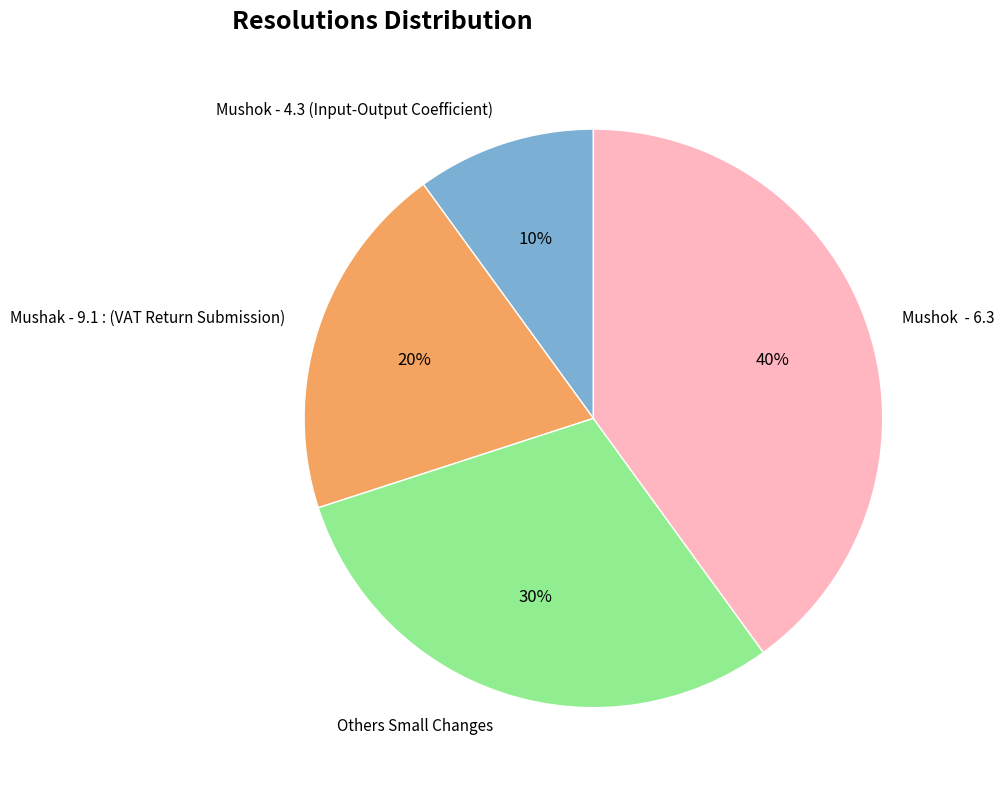

To the nearest percent, what percentage of the pie is Mushok - 4.3 (Input-Output Coefficient)?

10%